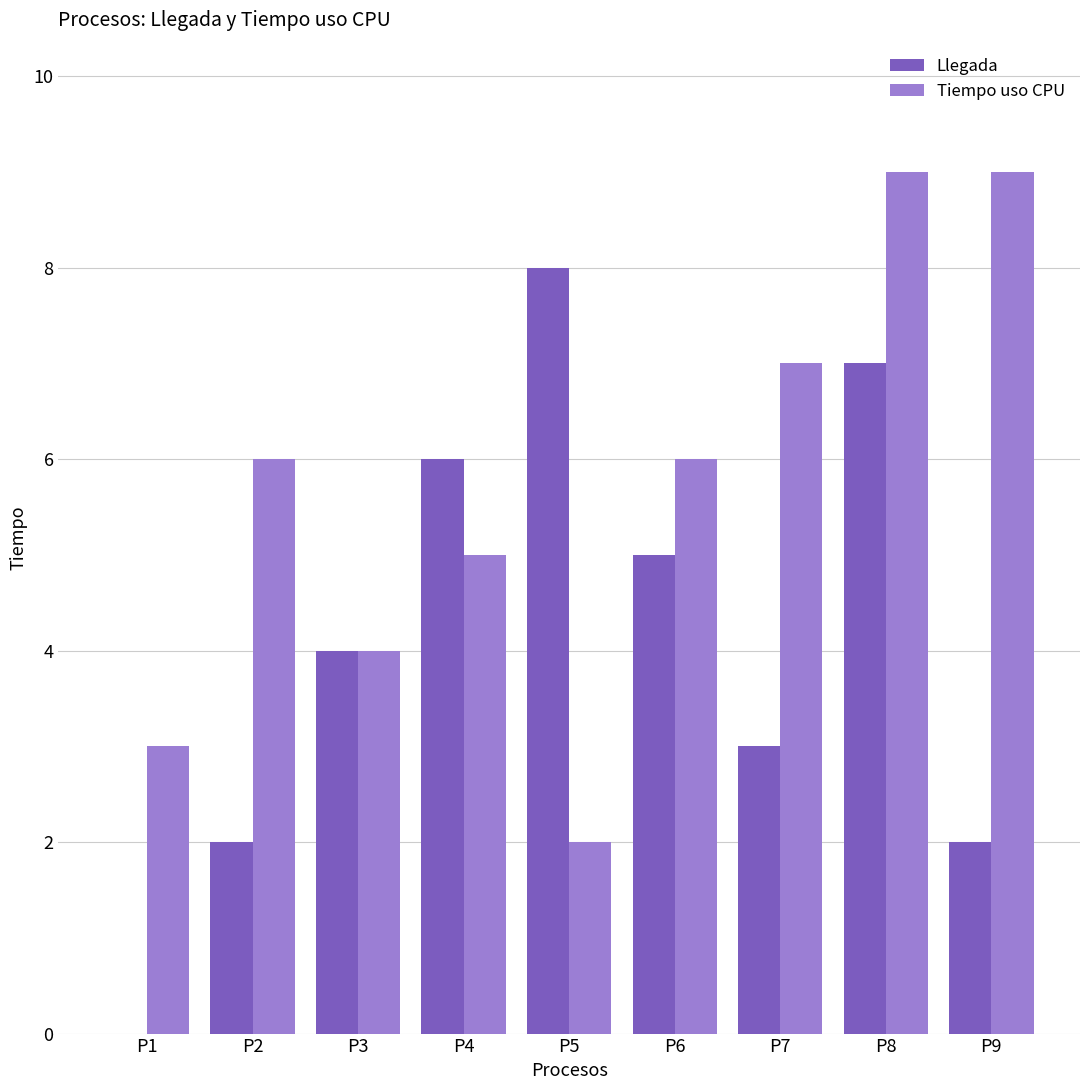

True or false: Llegada has a value of 2 at P2.

True